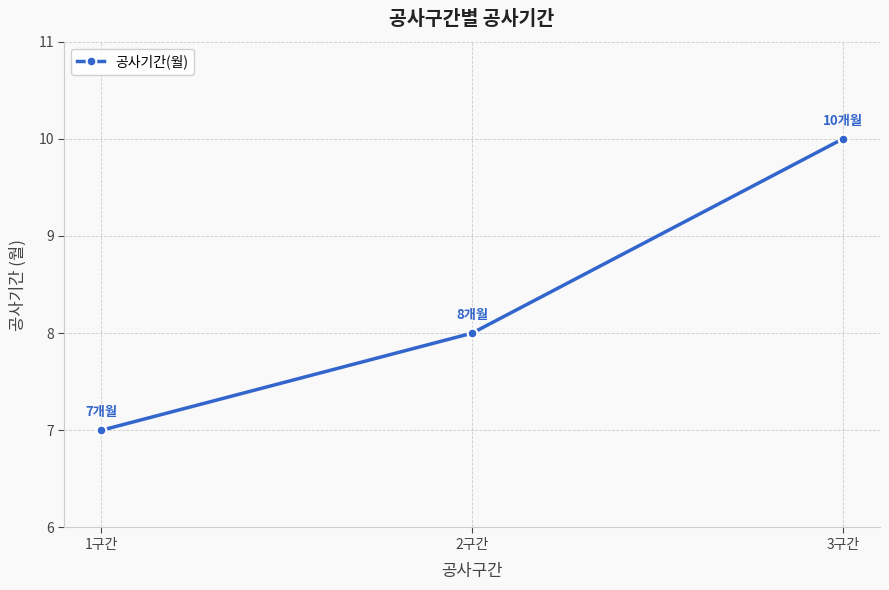

What position from the left is 3구간?

3